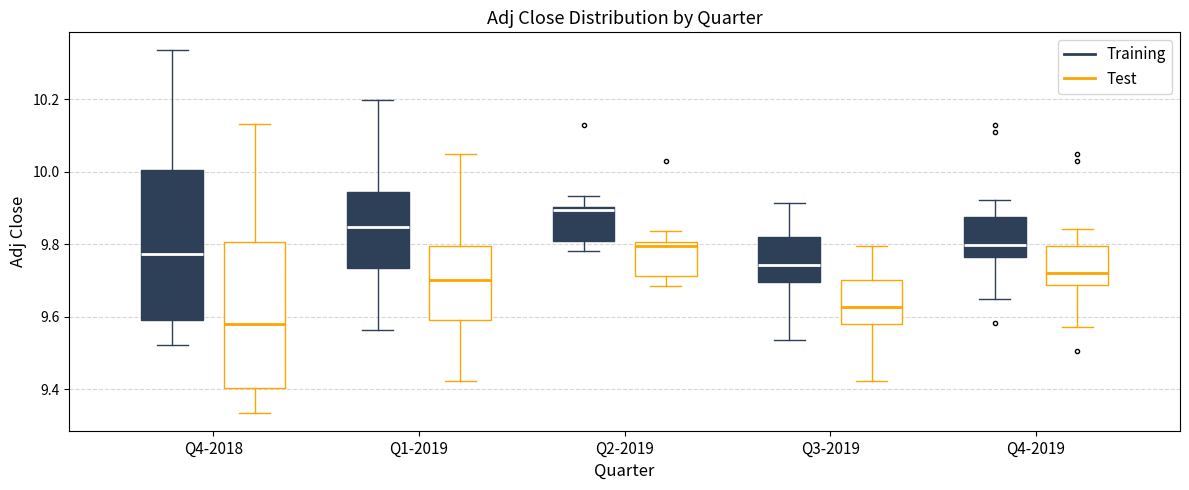

Where does the upper whisker of the box for Q2-2019 (Test) end on the y-axis? The values are not printed on the chart, so give them approximately, as read against the axis.

9.84